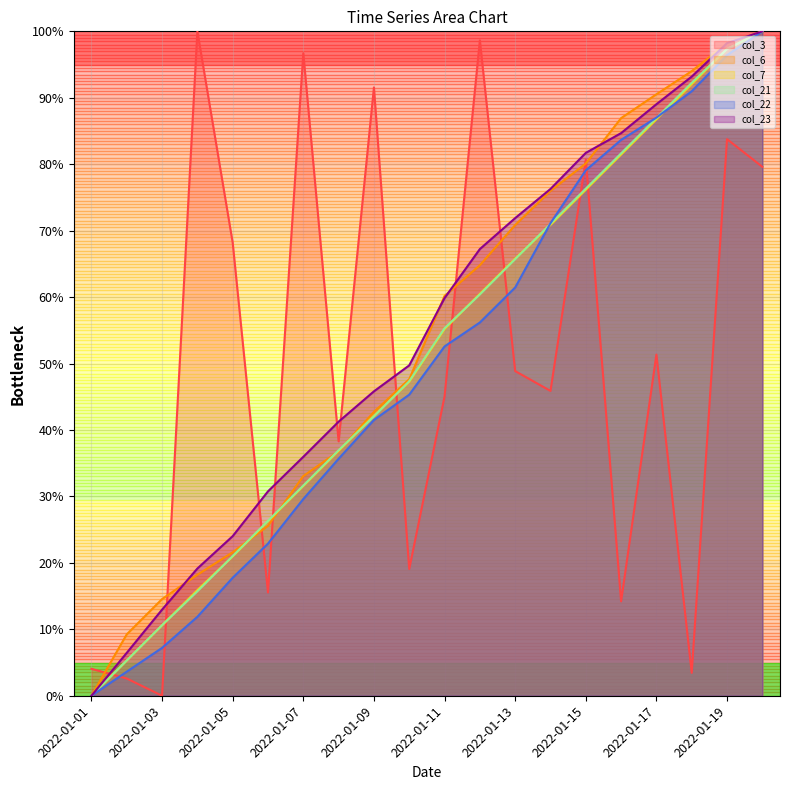

How many times do col_7 line and col_22 line cross each other?

2